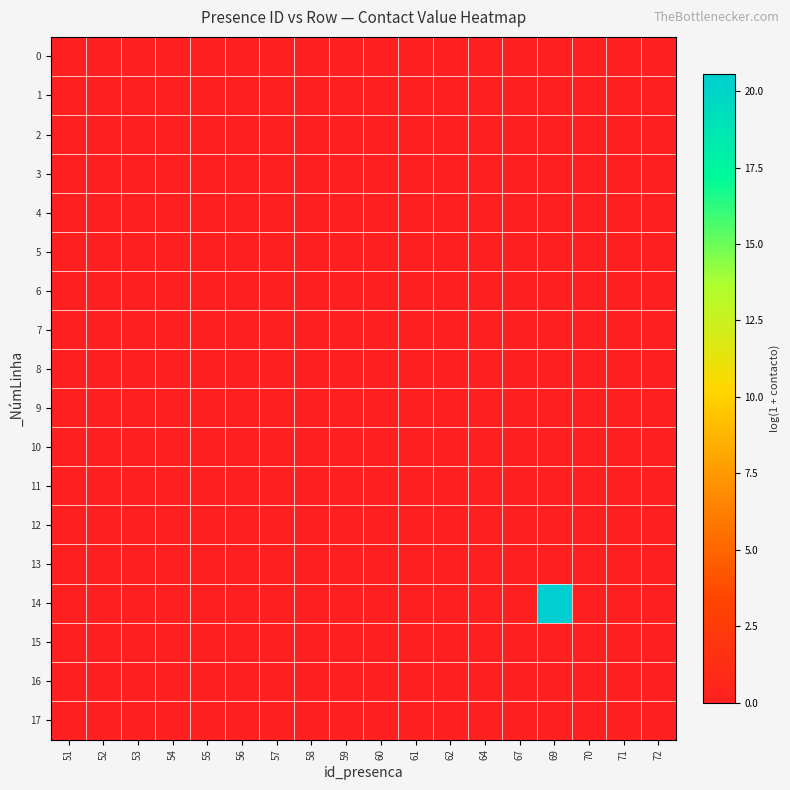

Between 67 and 70, which is larger?

67